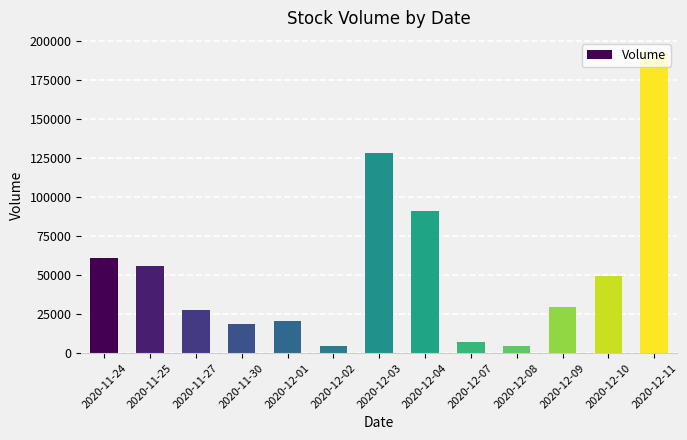

Which label corresponds to the largest value in the chart?

2020-12-11